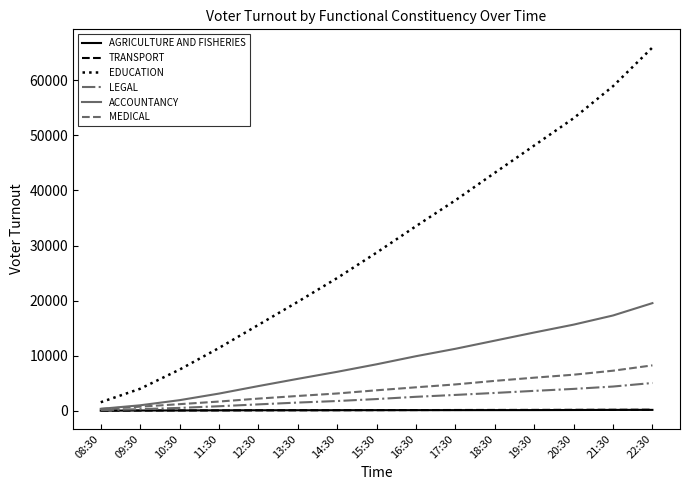

At how many categories does at least one series exceed 41377?

5